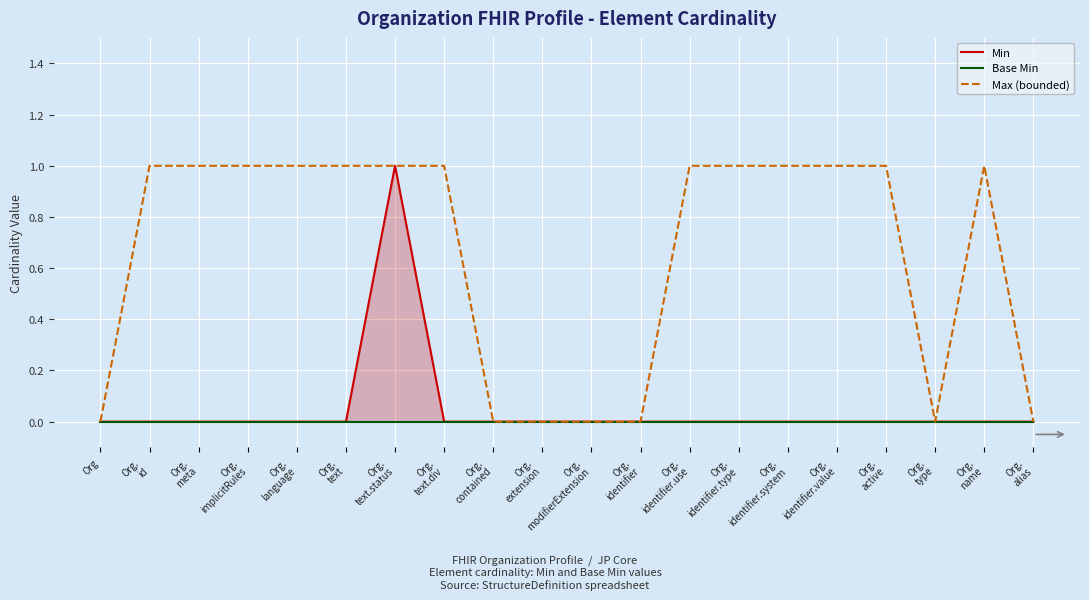

How many lines are shown in the chart?

3